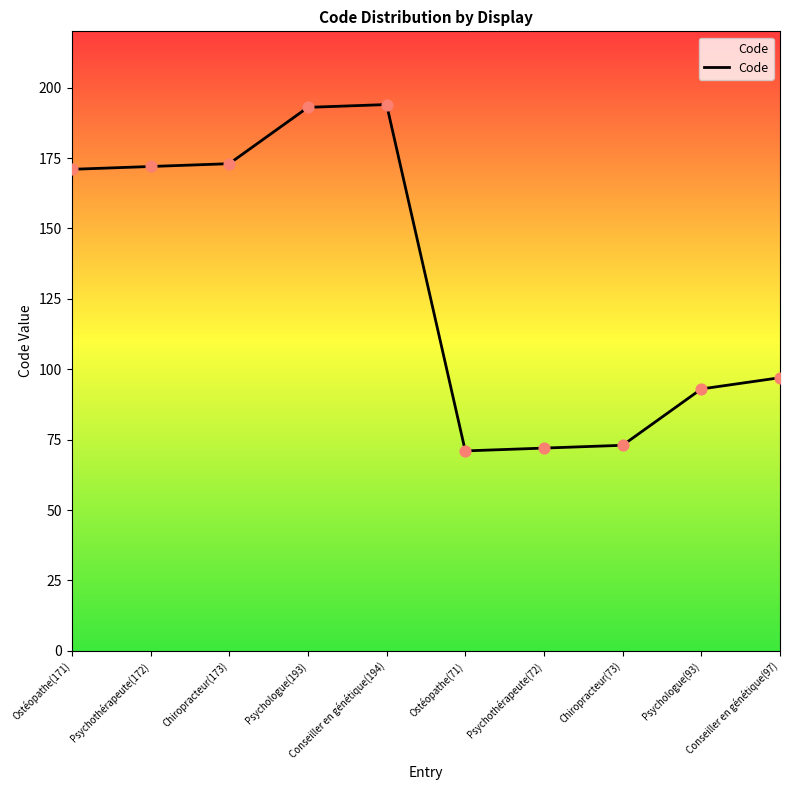

What is the ratio of the value at Conseiller en génétique(97) to the value at Ostéopathe(171)?

0.6